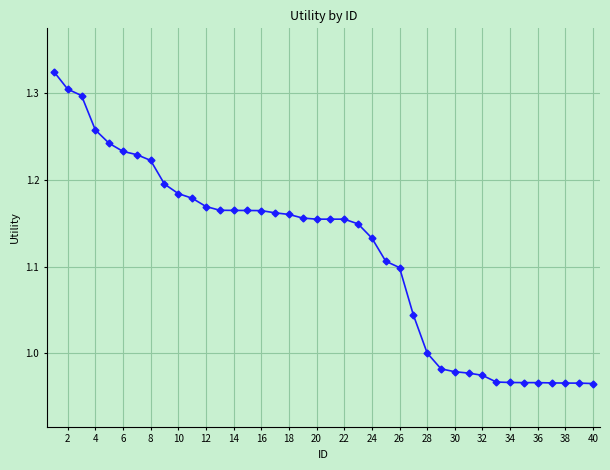

How many distinct data groups are displayed?

1